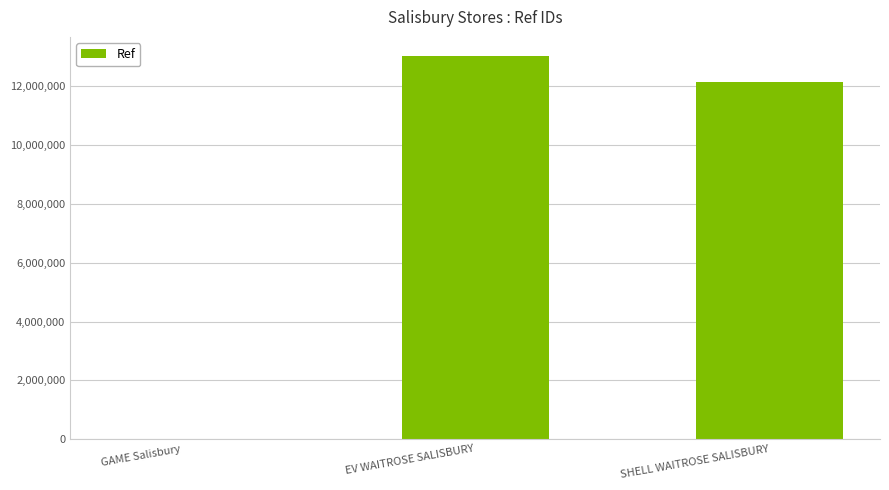

The chart shows a value of 17157602 at EV WAITROSE SALISBURY. True or false?

False